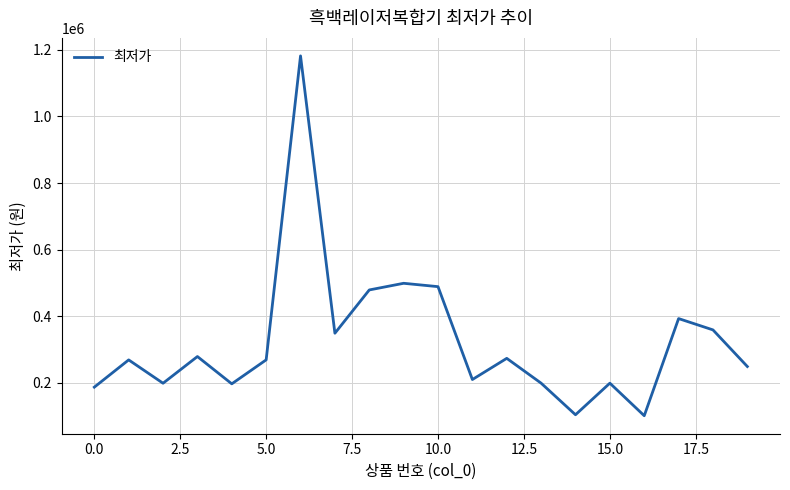

What is the maximum value shown in the chart?

1182050